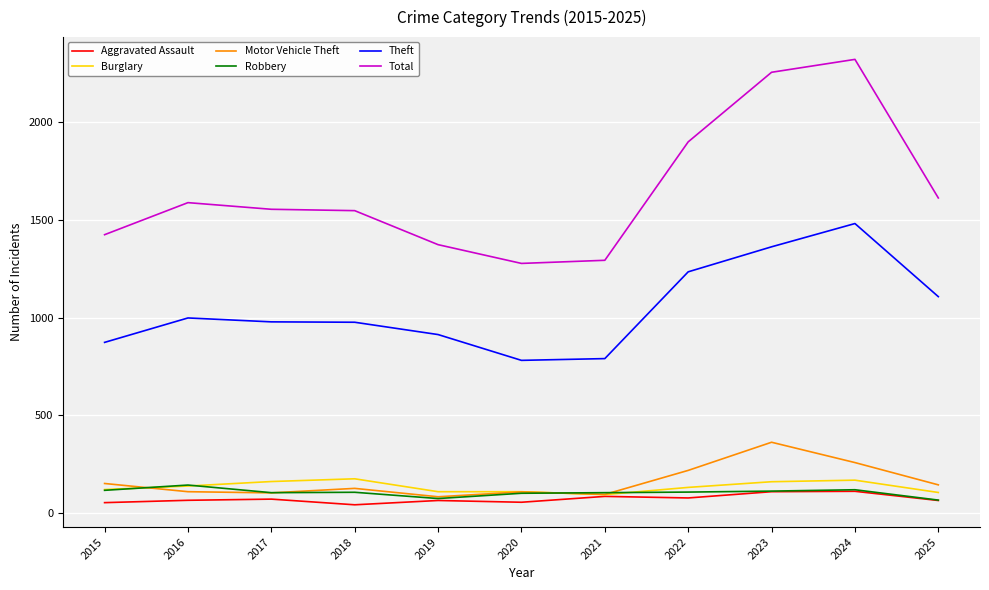

Which series changed the most between 2022 and 2023?

Total